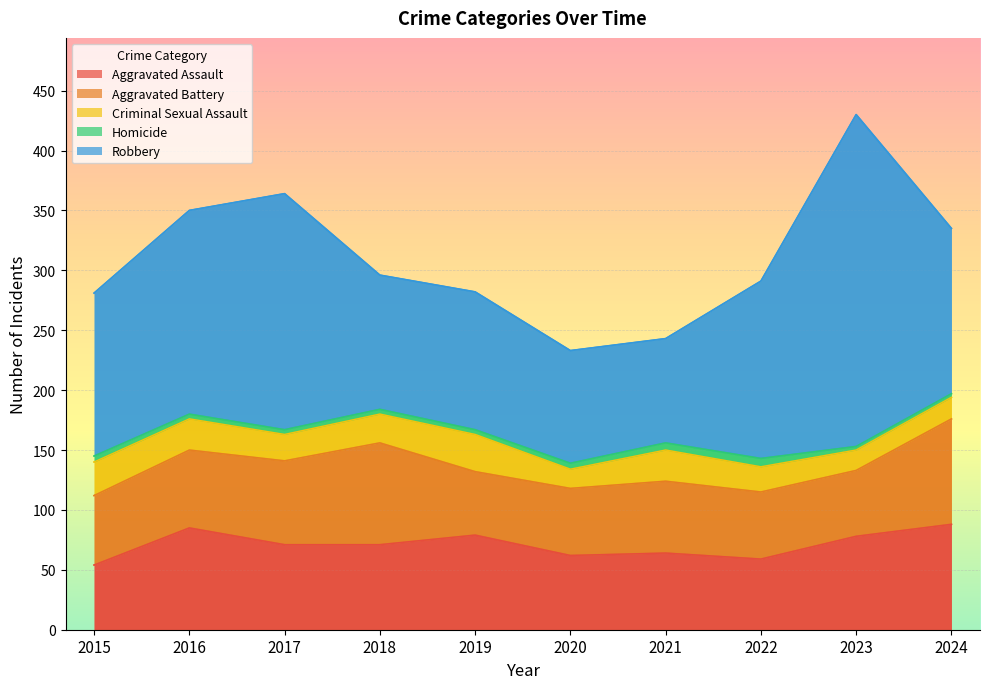

How many series are shown in this chart?

5